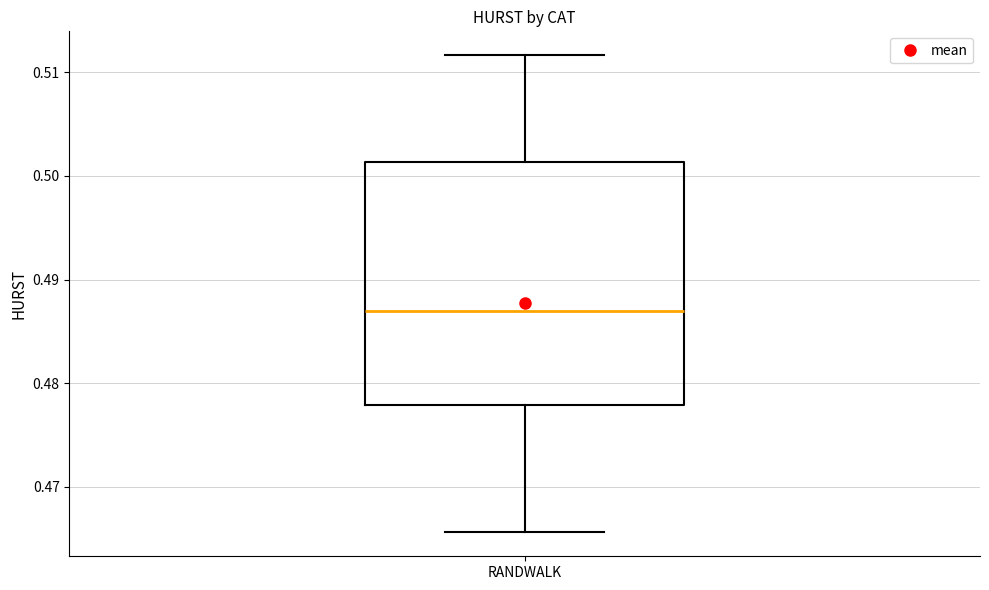

Transcribe this box plot: give where the median line is, the range the box spans, and where the two whiskers end, as read against the y-axis. The values are not printed on the chart, so give them approximately, as read against the axis.

median 0.487, box 0.478 to 0.501, whiskers 0.466 to 0.512